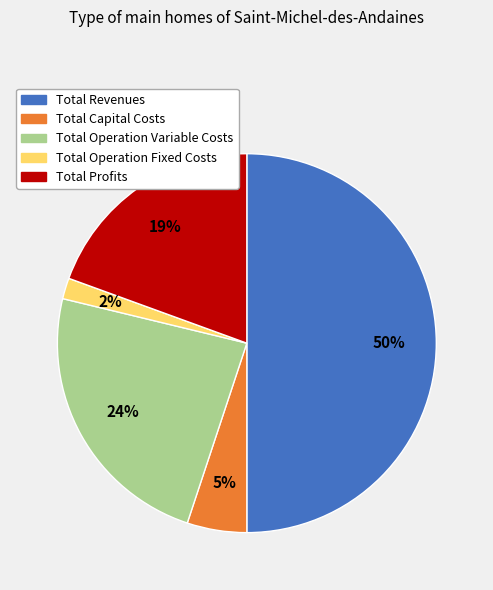

Which category has the biggest portion of the pie?

Total Revenues